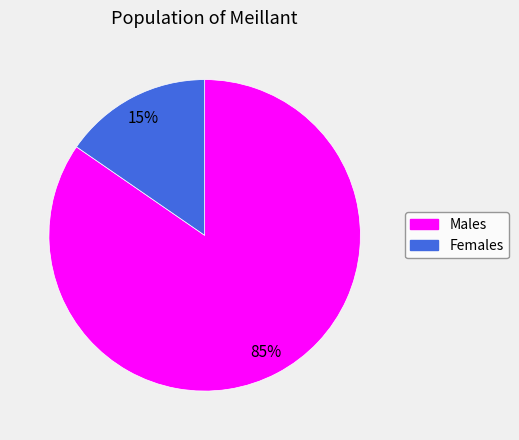

Is there a majority slice in this chart?

Yes